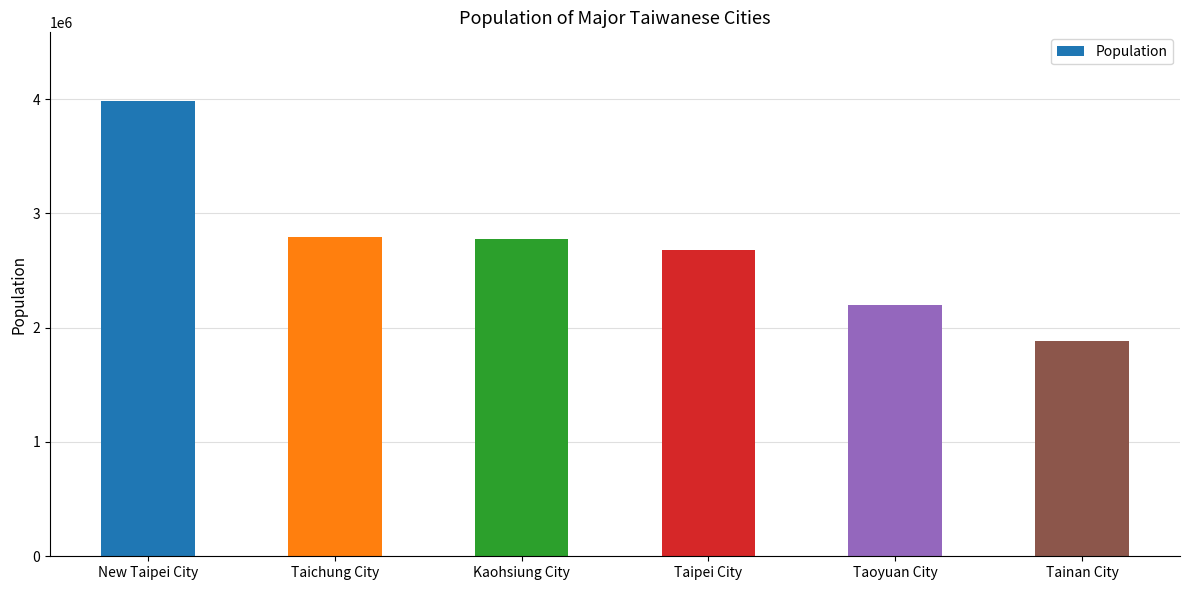

Does the chart contain stacked bars?

No